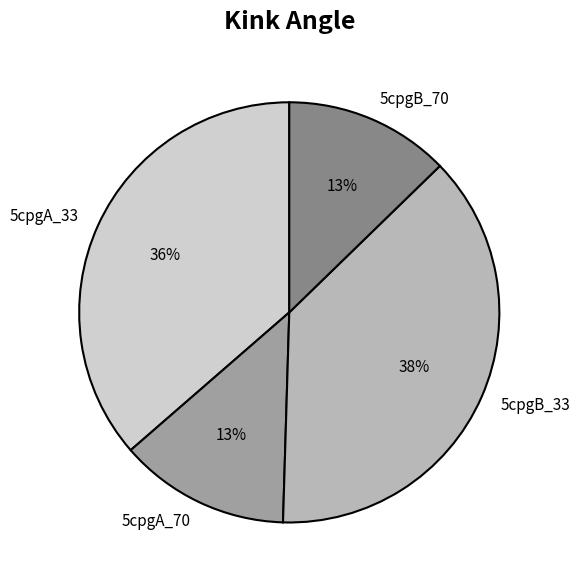

Combined, do 5cpgB_33 and 5cpgA_70 account for over 50%?

Yes